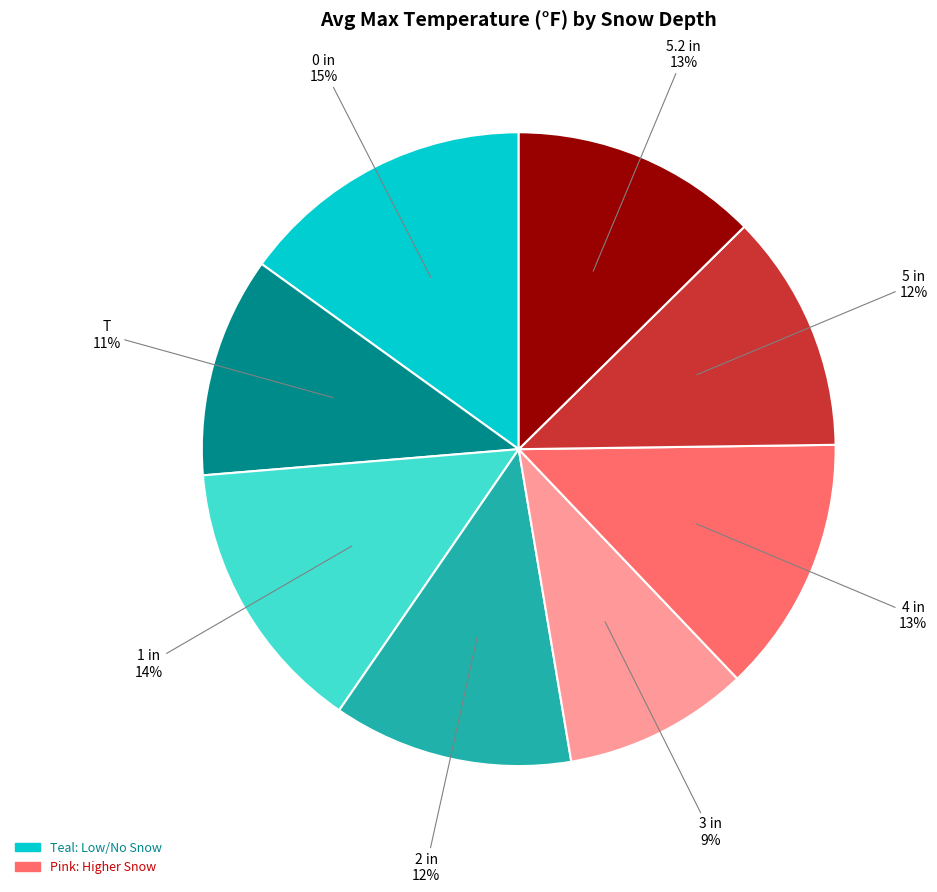

Is there a majority slice in this chart?

No